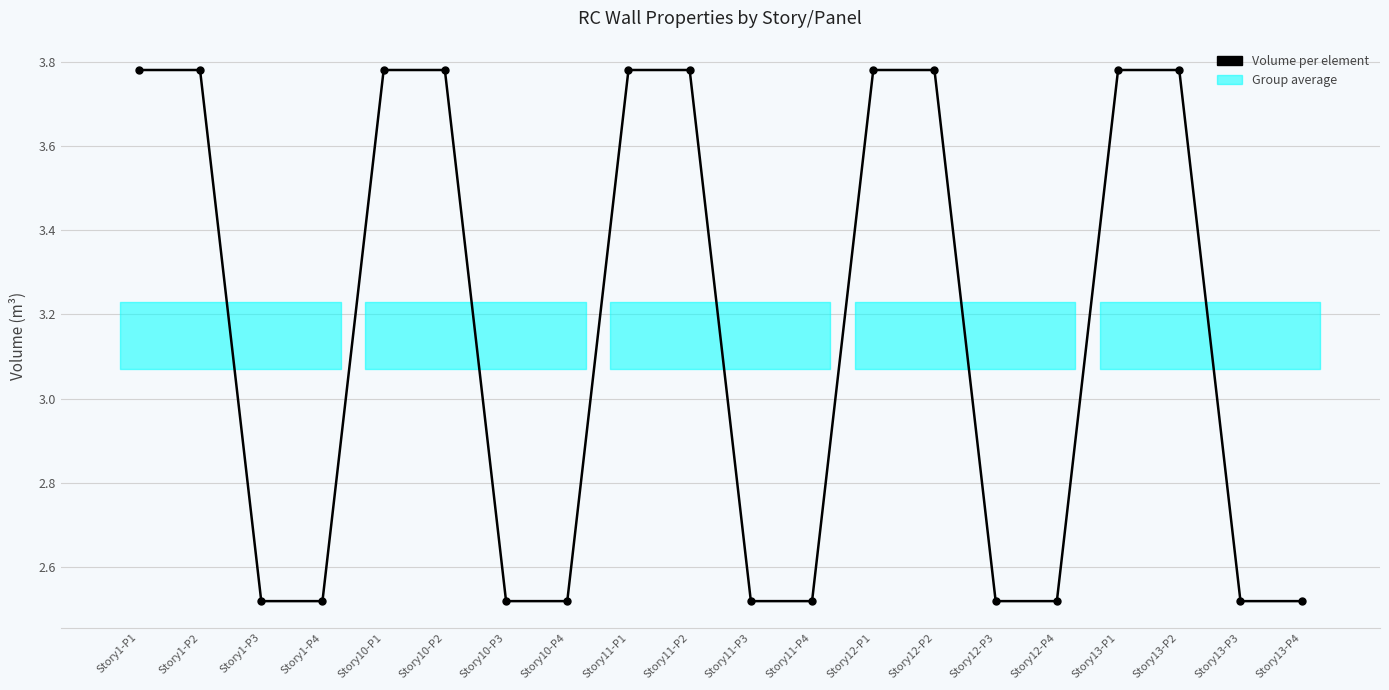

The value at Story12-P1 is 4.9. True or false?

False